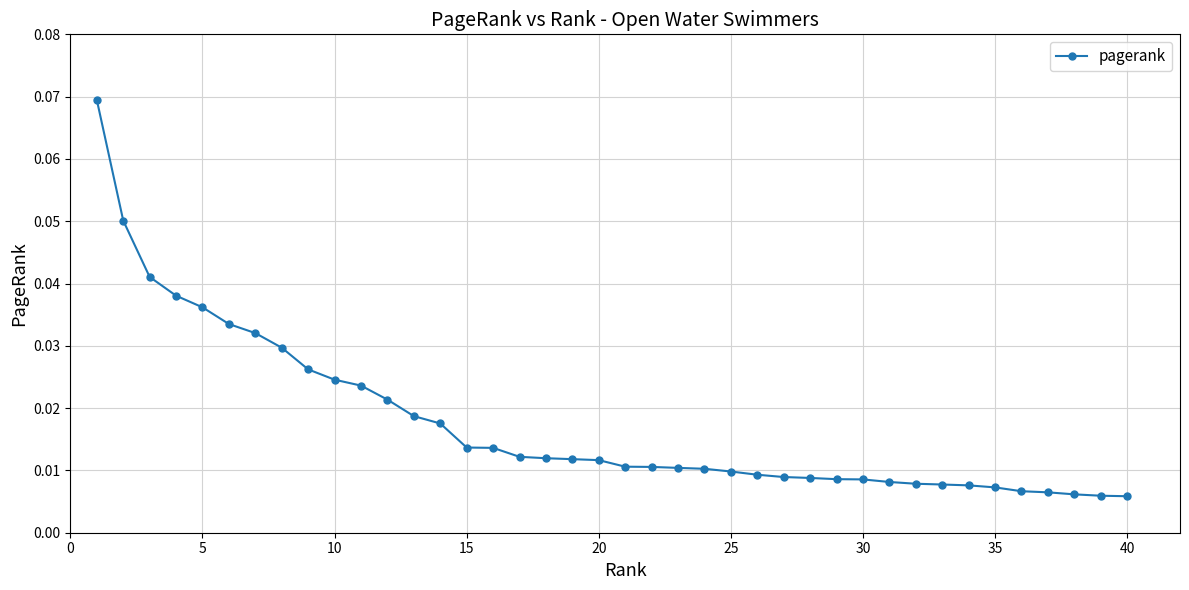

How many lines are shown in the chart?

1